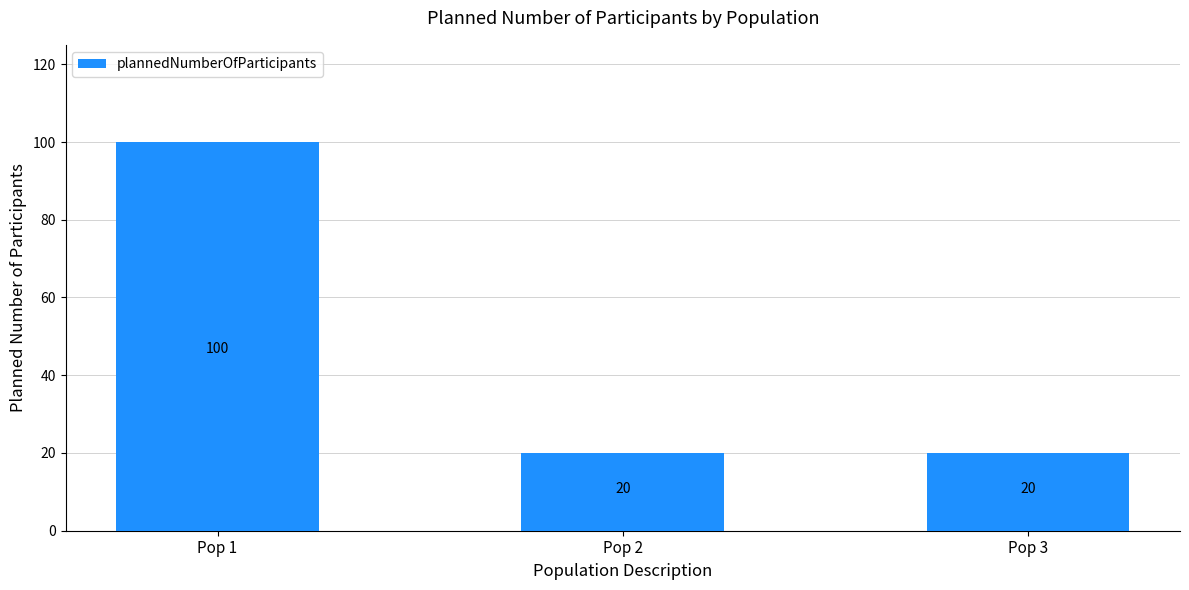

What is the minimum value shown in the chart?

20